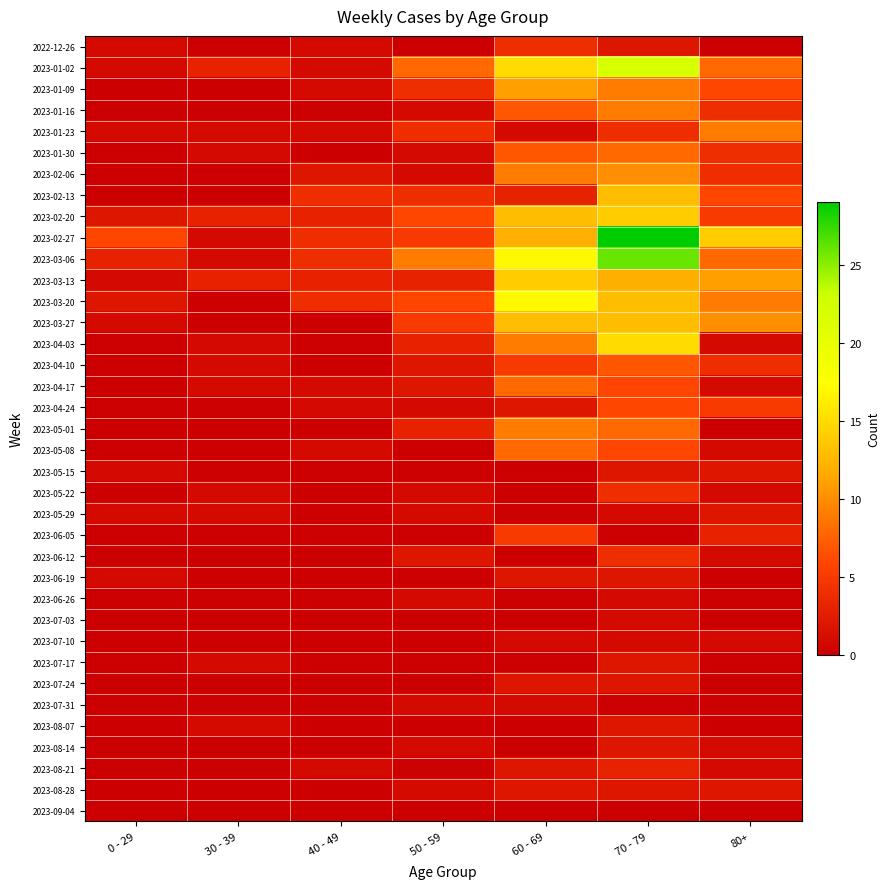

Which has a higher value, 70 - 79 or 80+?

70 - 79